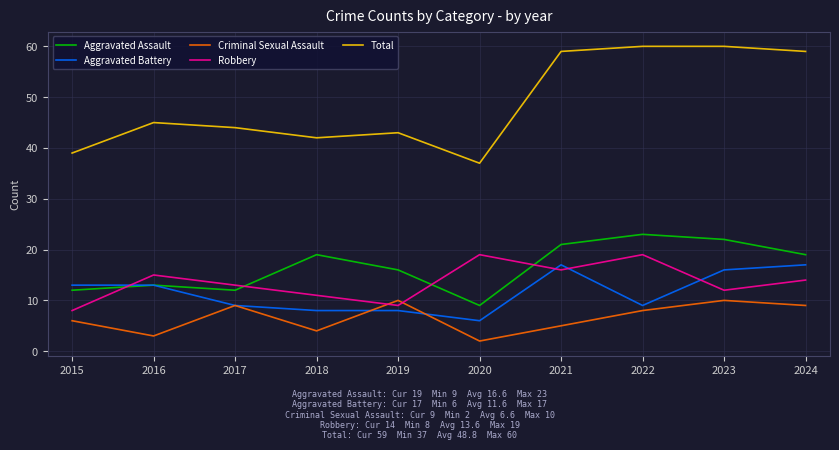

Reading right to left, list all the values displayed in this chart.

Aggravated Assault: 2024=19	2023=22	2022=23	2021=21	2020=9	2019=16	2018=19	2017=12	2016=13	2015=12
Aggravated Battery: 2024=17	2023=16	2022=9	2021=17	2020=6	2019=8	2018=8	2017=9	2016=13	2015=13
Criminal Sexual Assault: 2024=9	2023=10	2022=8	2021=5	2020=2	2019=10	2018=4	2017=9	2016=3	2015=6
Robbery: 2024=14	2023=12	2022=19	2021=16	2020=19	2019=9	2018=11	2017=13	2016=15	2015=8
Total: 2024=59	2023=60	2022=60	2021=59	2020=37	2019=43	2018=42	2017=44	2016=45	2015=39